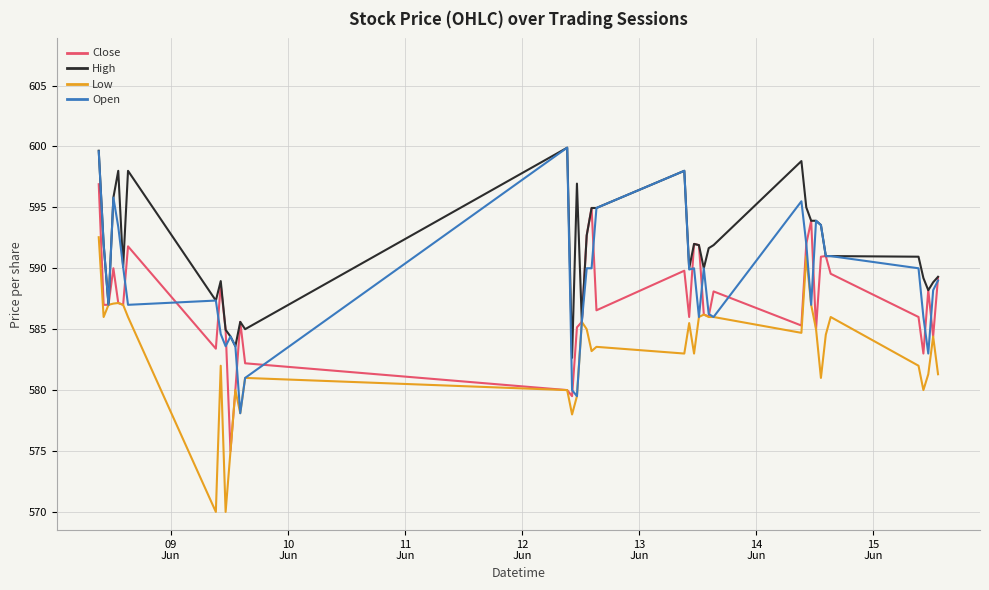

What is the greatest value displayed?

599.9